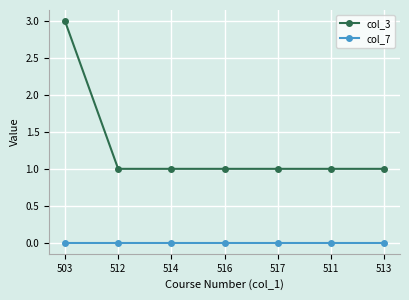

What is the maximum value shown in the chart?

3